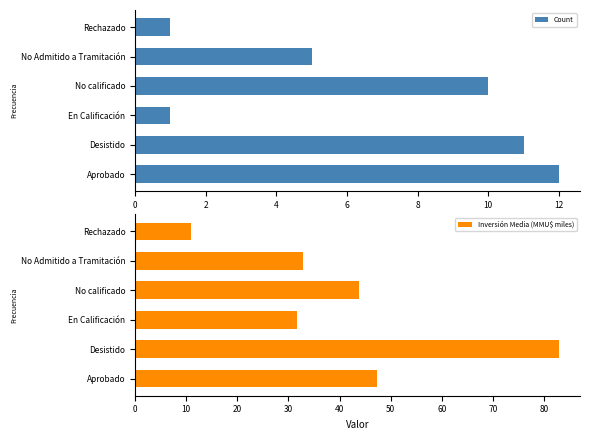

Is it true that Inversión Media (MMU$ miles) equals 31.7 at En Calificación?

True